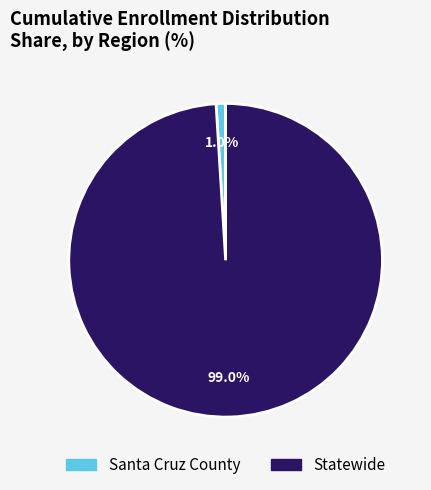

What is the largest slice in the pie chart?

Statewide